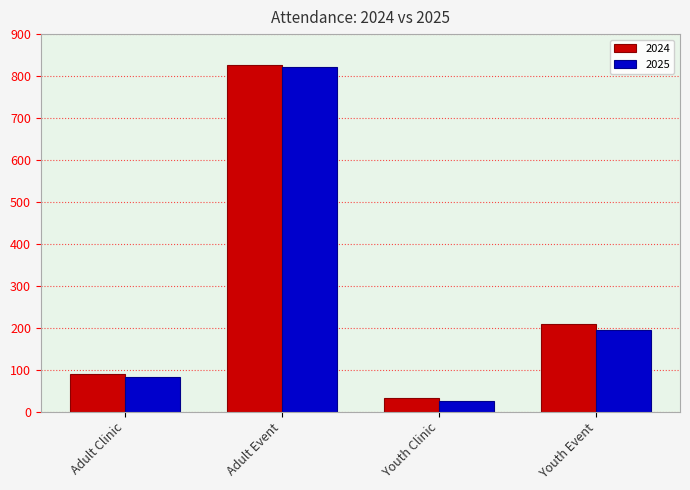

What position from the right is Adult Clinic?

4